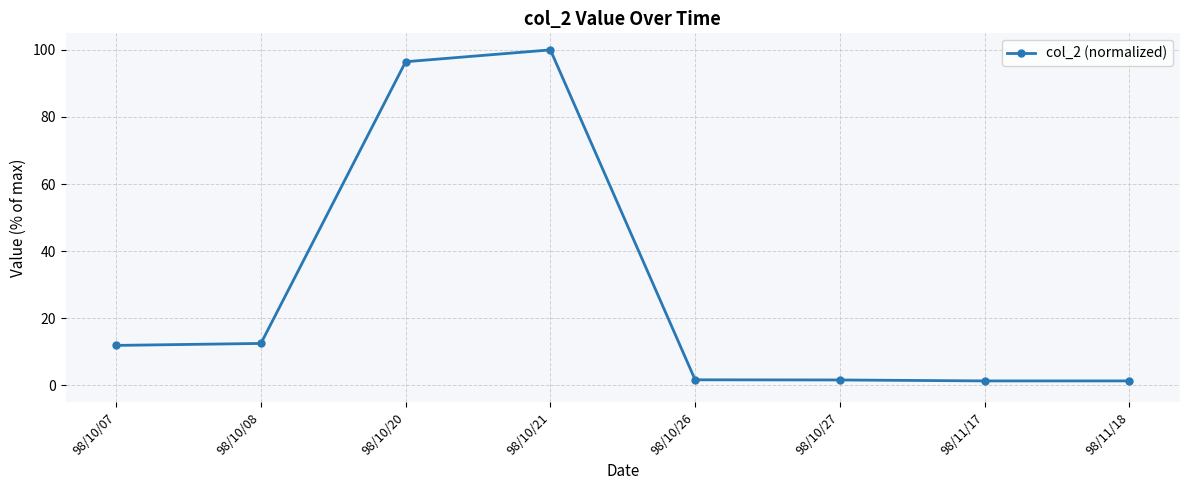

How many categories are shown in the chart?

8